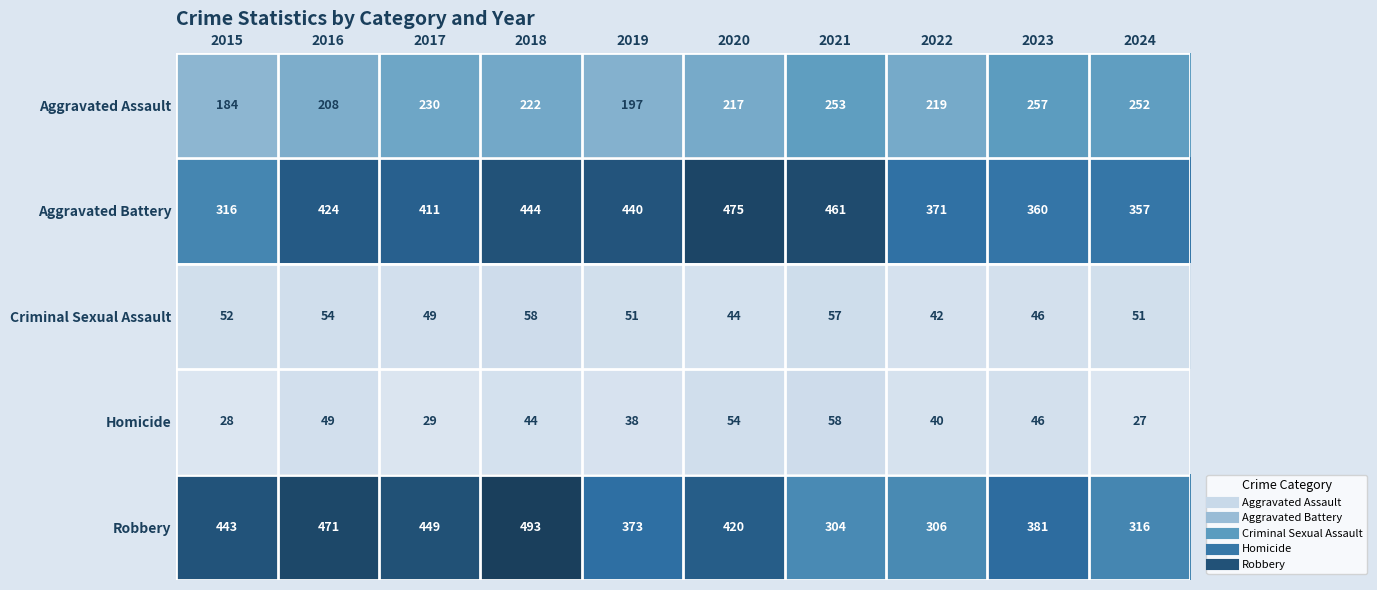

Which label corresponds to the largest value in the chart?

2018